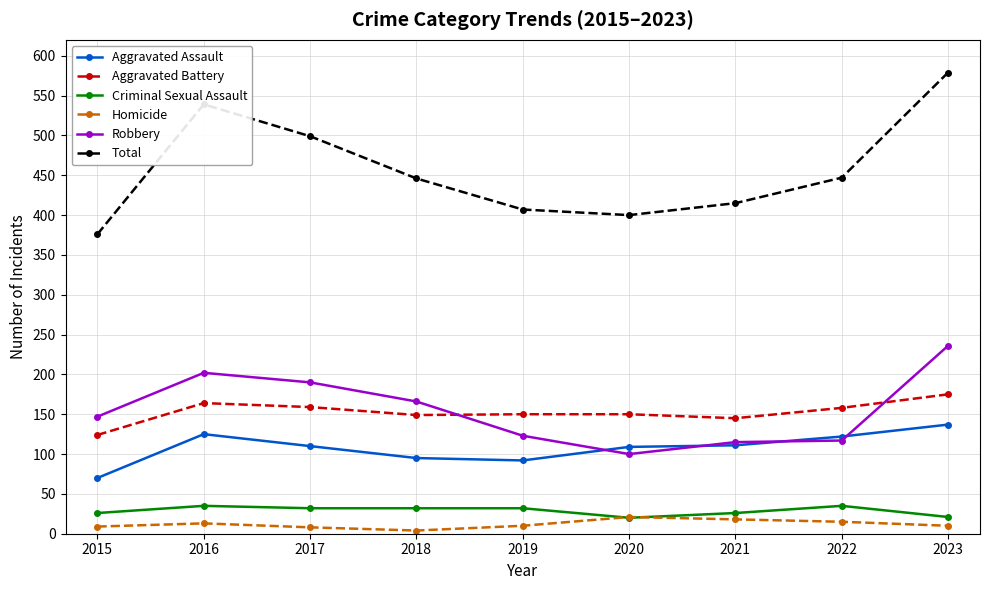

What is the value of the Aggravated Assault point at the 8th from the left?

122